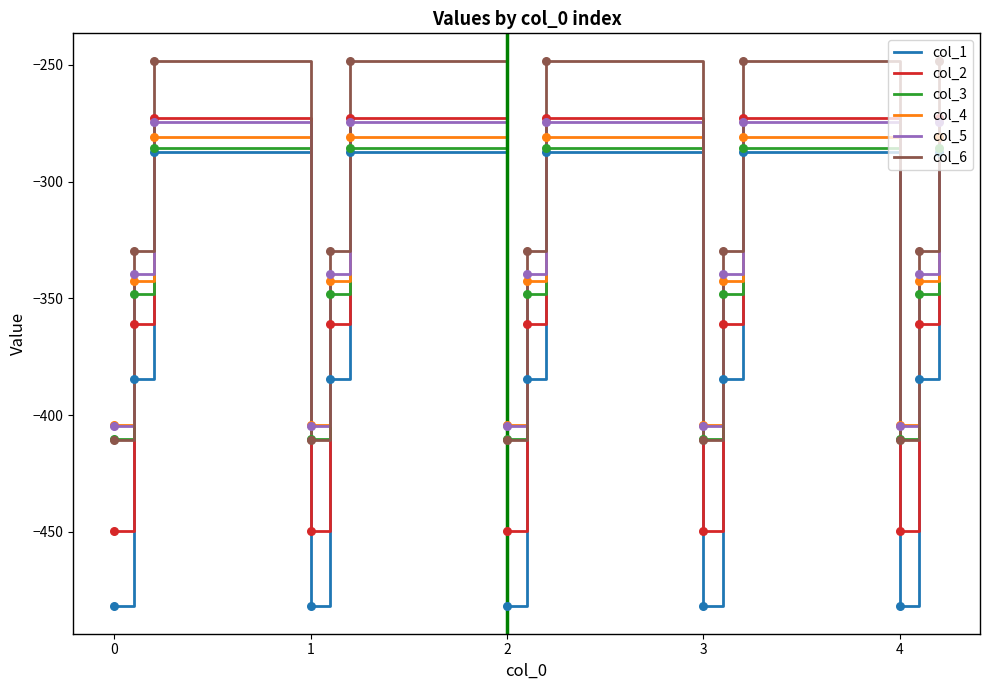

Which series ends up on top after the final intersection of col_5 and col_6?

col_6